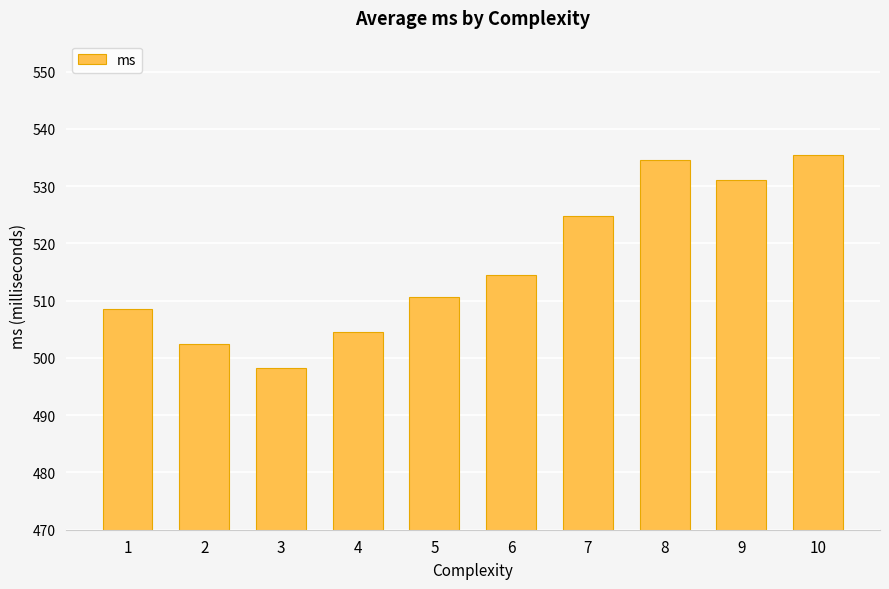

Which has a higher value, 1 or 5?

5